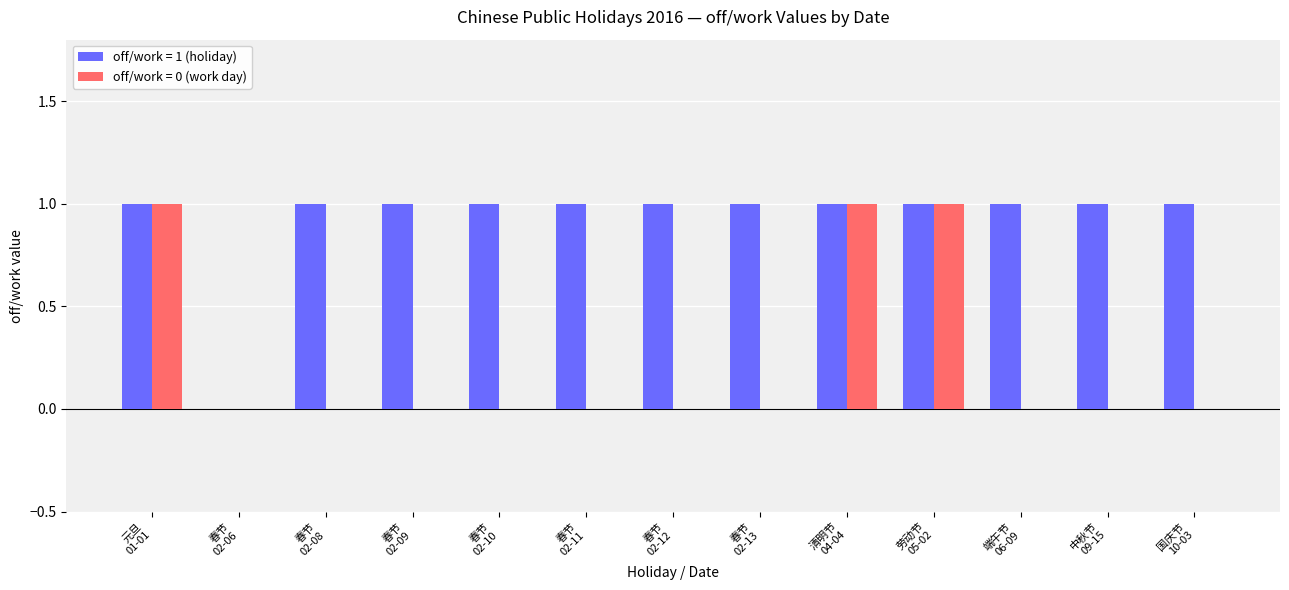

Which series has the largest total across all categories?

off/work = 1 (holiday)